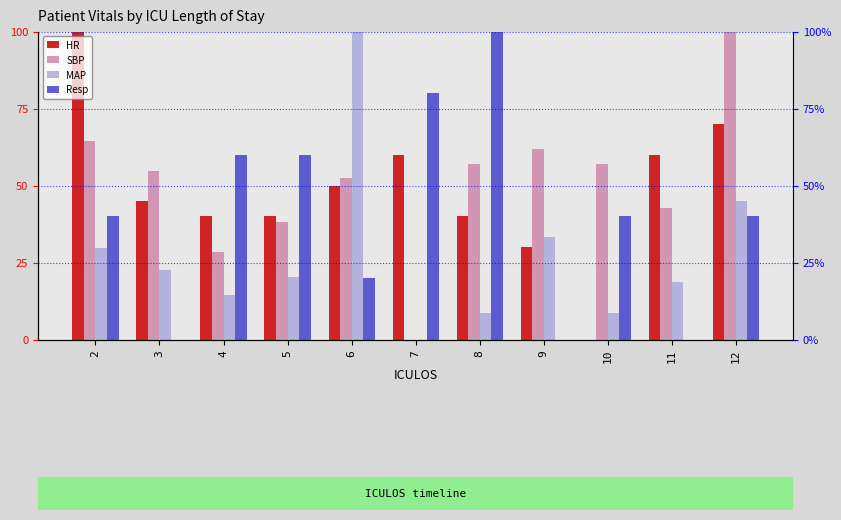

What are all the series names shown in the legend?

HR, SBP, MAP, Resp